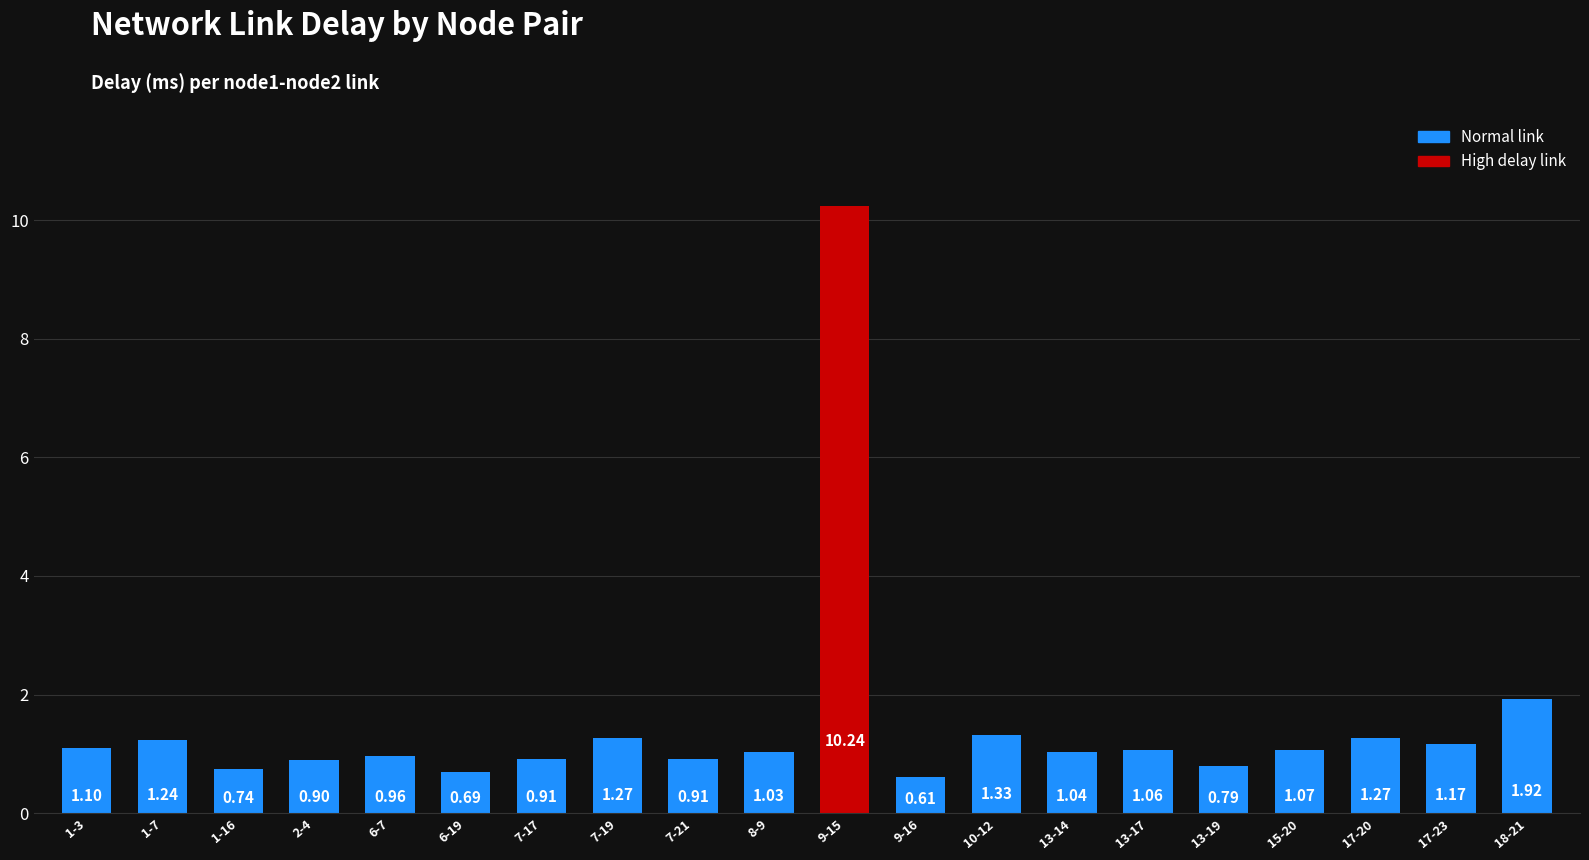

Count the number of categories in the chart.

20